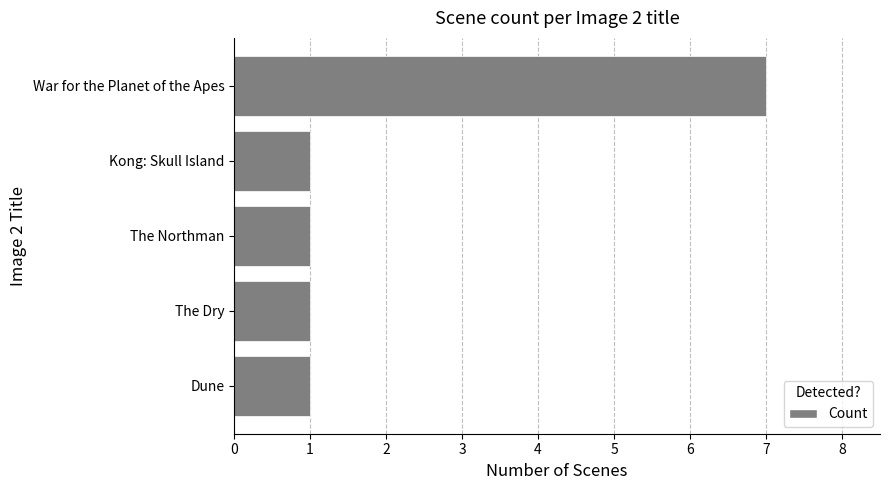

What is the maximum value shown in the chart?

7